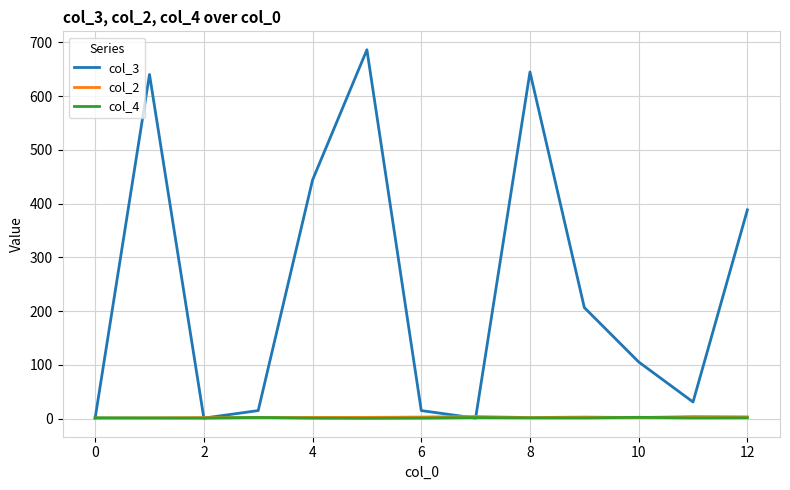

What is the sum of all col_4 values?

19.1